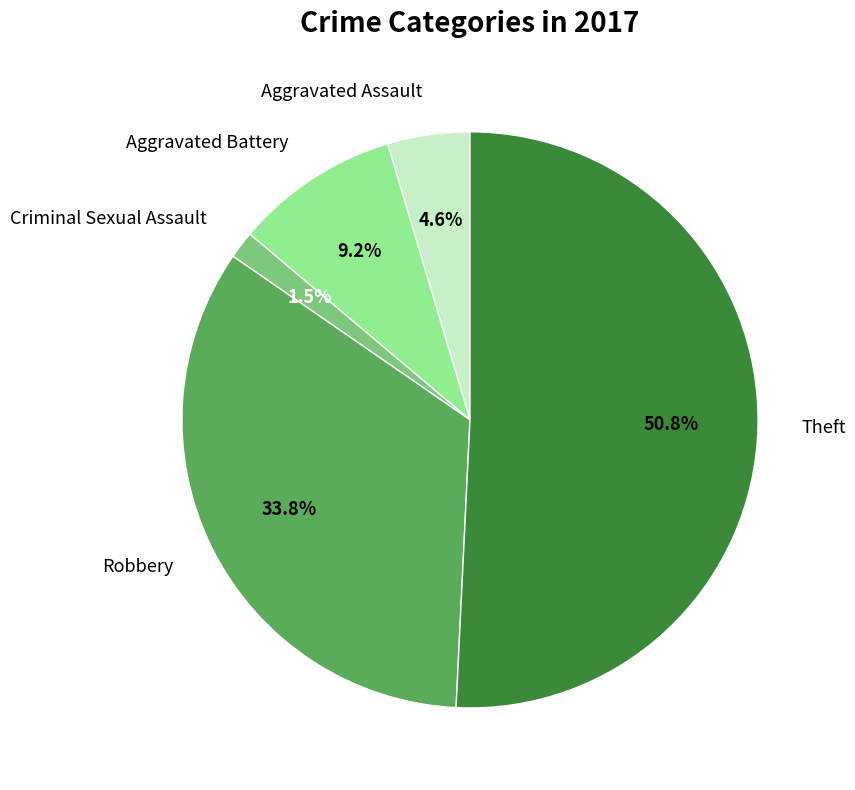

Does any single category account for the majority?

Yes